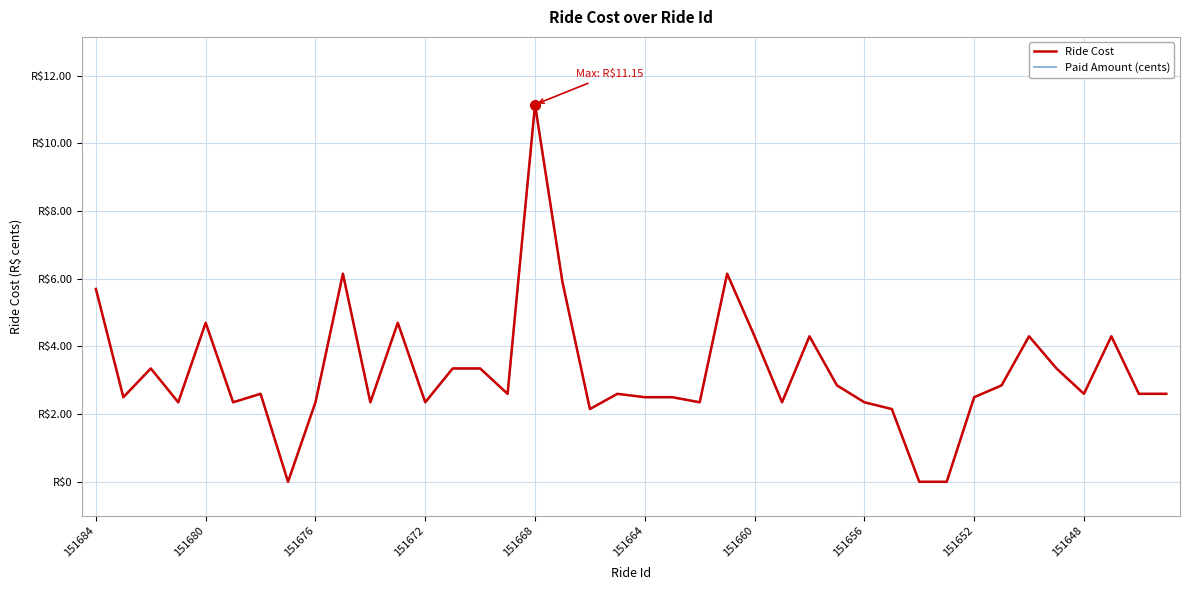

Does the chart have visible grid lines?

Yes